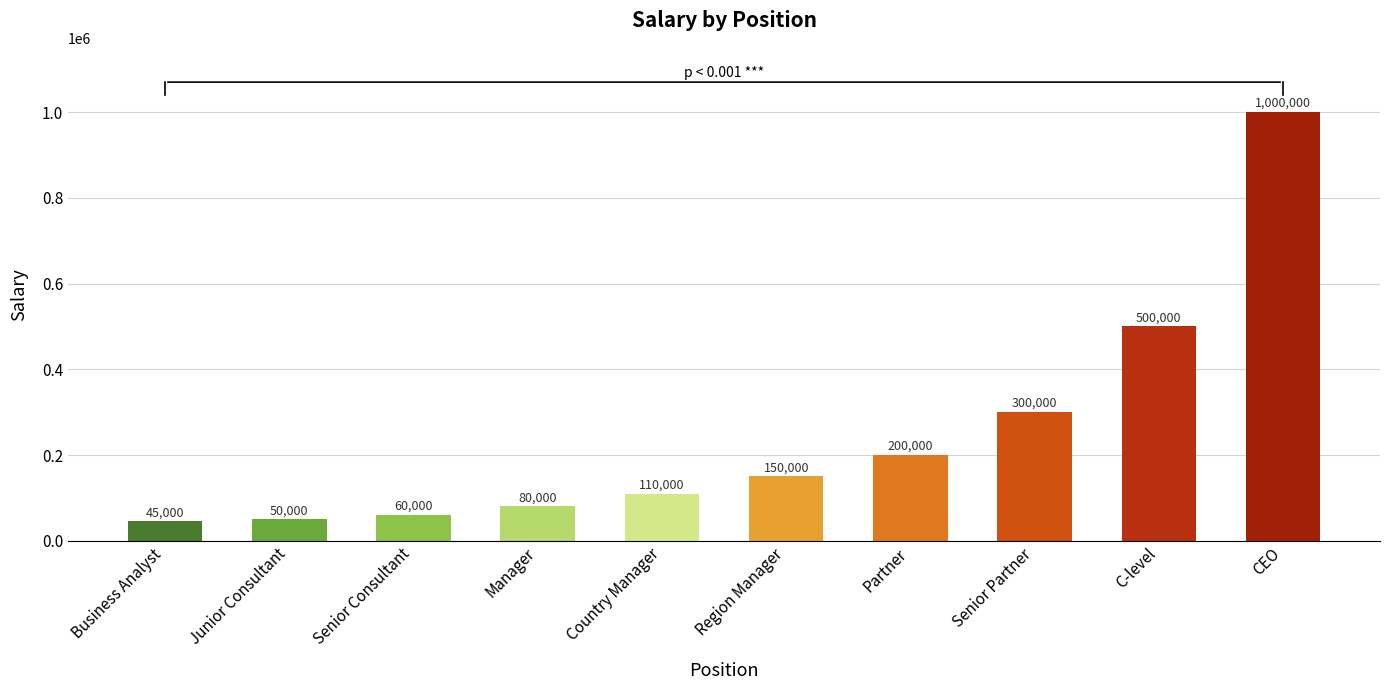

Is it true that the value at C-level is 193836?

False